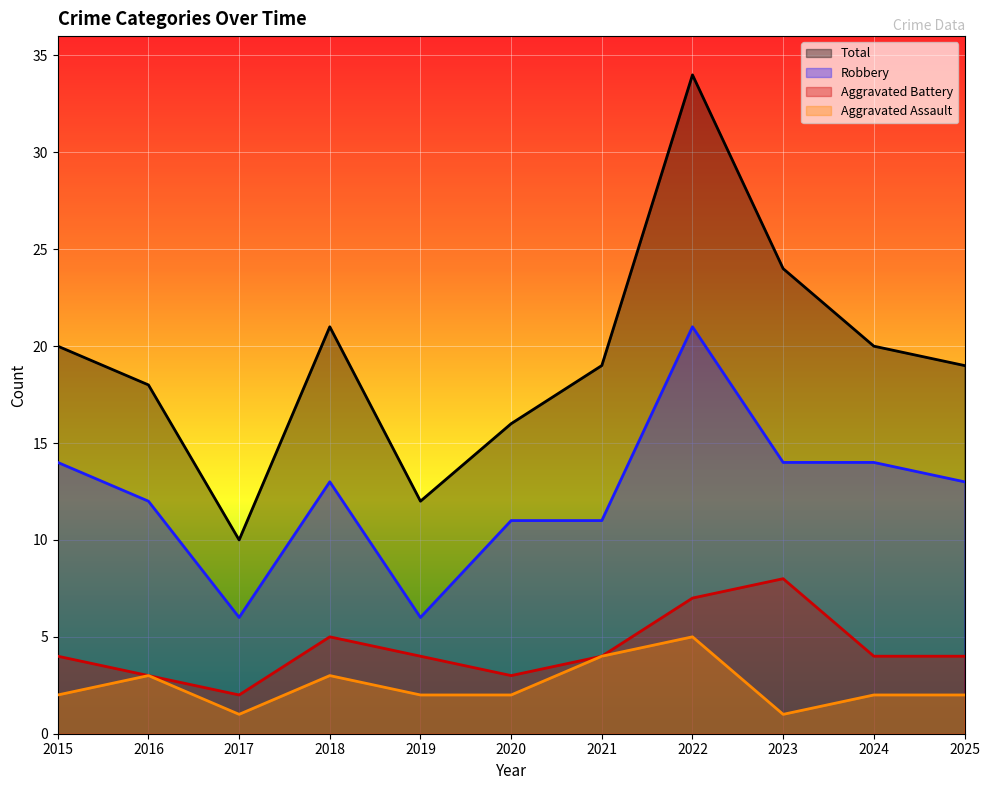

True or false: Total has a value of 12 at 2019.

True